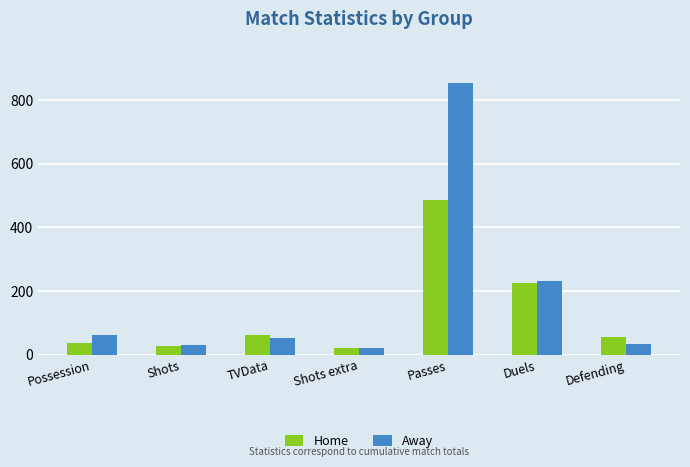

What are all the series names shown in the legend?

Home, Away